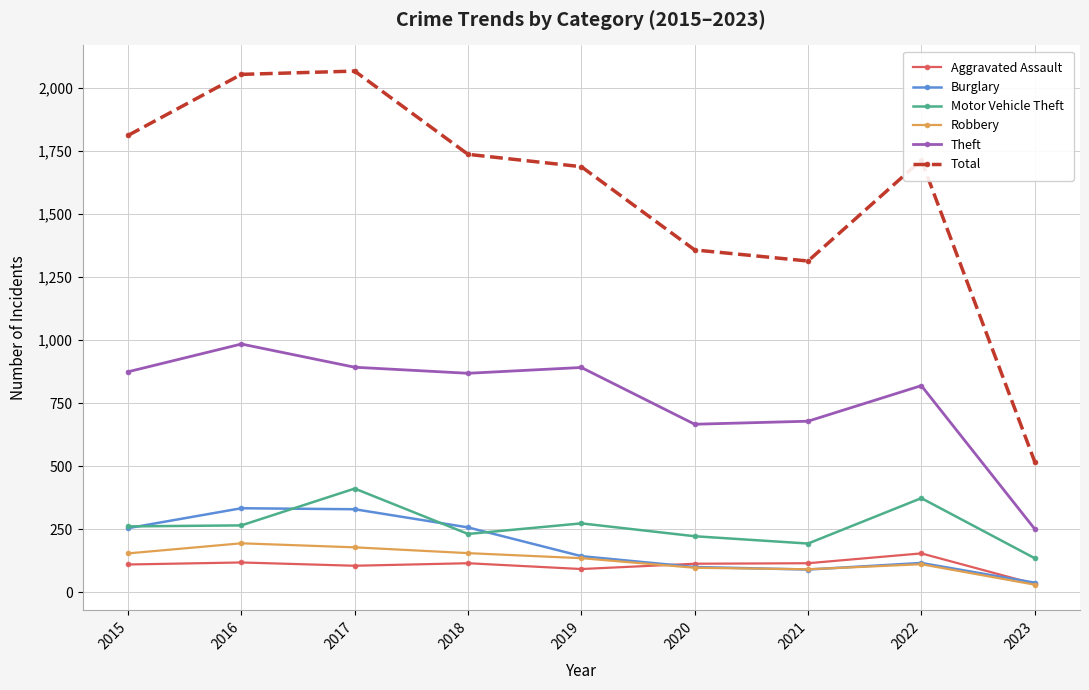

What is the approximate value of Total at 2016?

2053